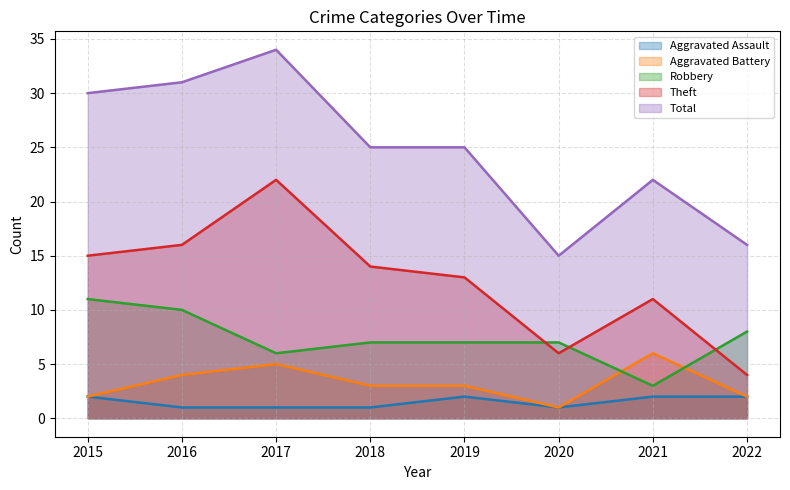

Is it true that Robbery equals 2 at 2021?

False